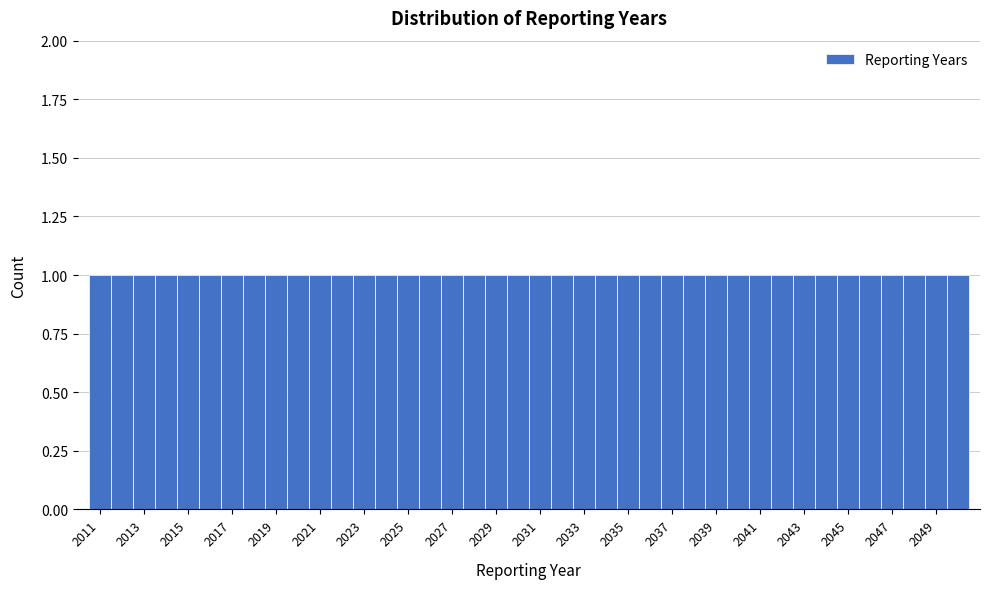

What is the height of the bar covering 2026.5 to 2027.5 on the x-axis? Neither the bar edges nor the heights are printed on the chart, so give them approximately, as read against the axes.

1